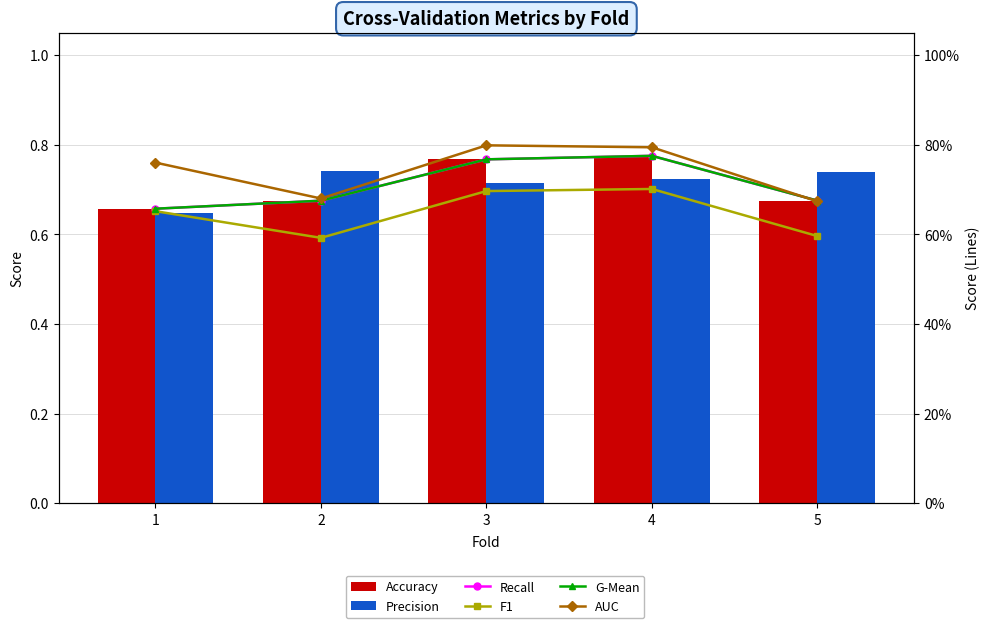

At how many categories does at least one series exceed 0?

5